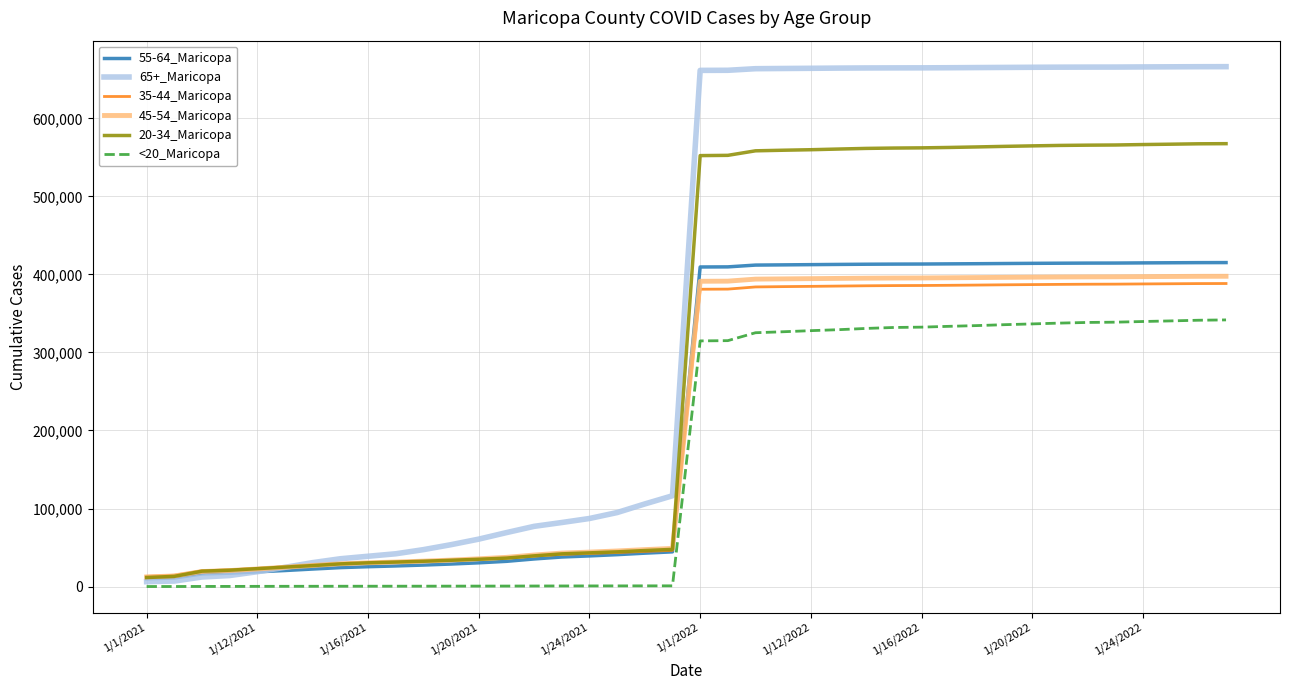

Which series has the largest range (max minus min)?

65+_Maricopa